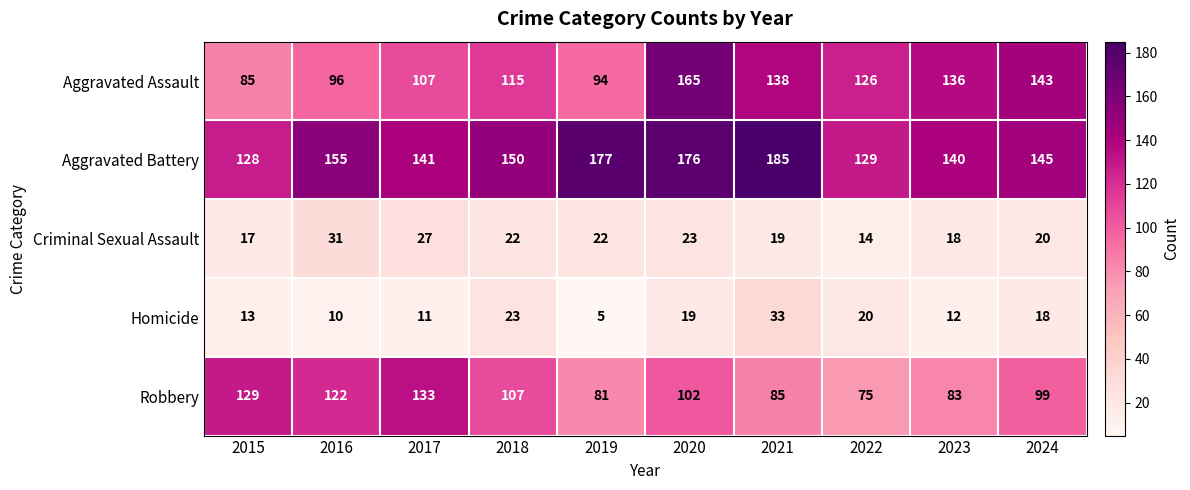

List the series in order of their peak value, highest first.

Aggravated Battery, Aggravated Assault, Robbery, Homicide, Criminal Sexual Assault